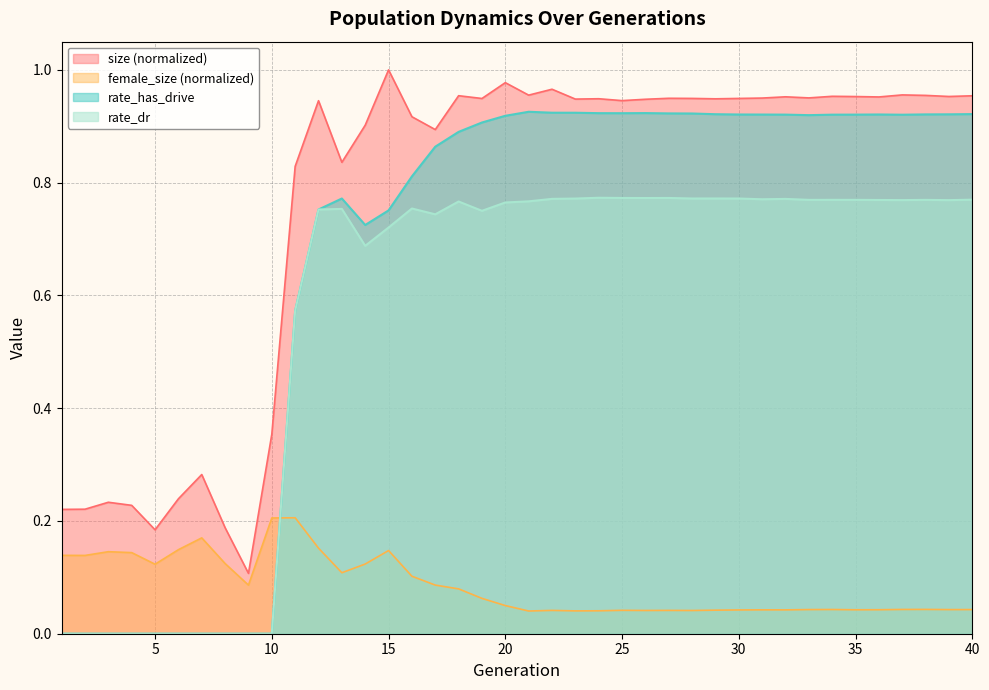

Which series changed the most between 4 and 18?

rate_has_drive